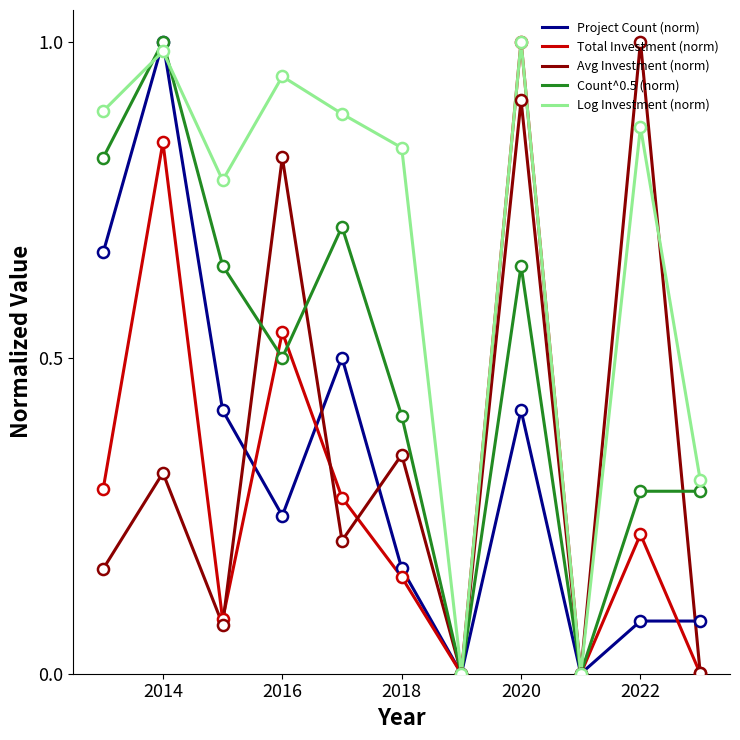

How many lines are shown in the chart?

5